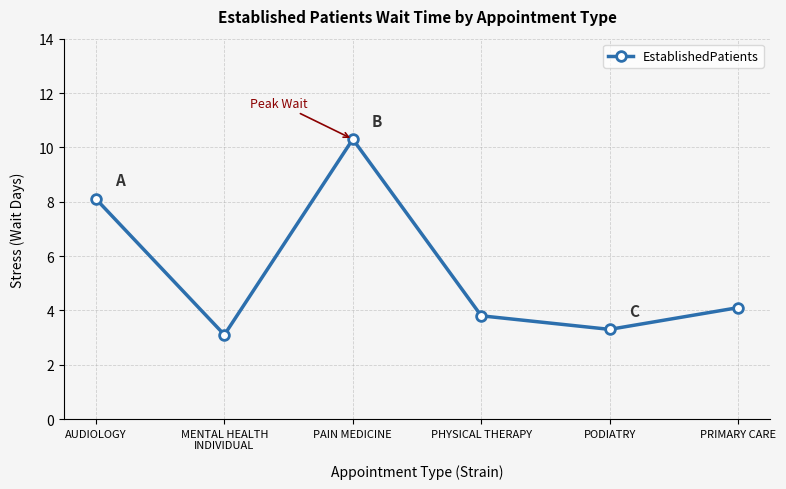

At which category does the data reach its first local valley?

MENTAL HEALTH
INDIVIDUAL